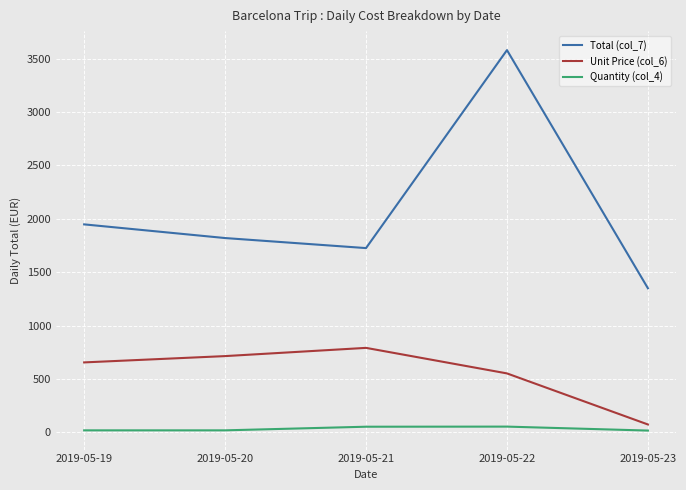

What is the difference between the Unit Price (col_6) values at 2019-05-21 and 2019-05-23?

717